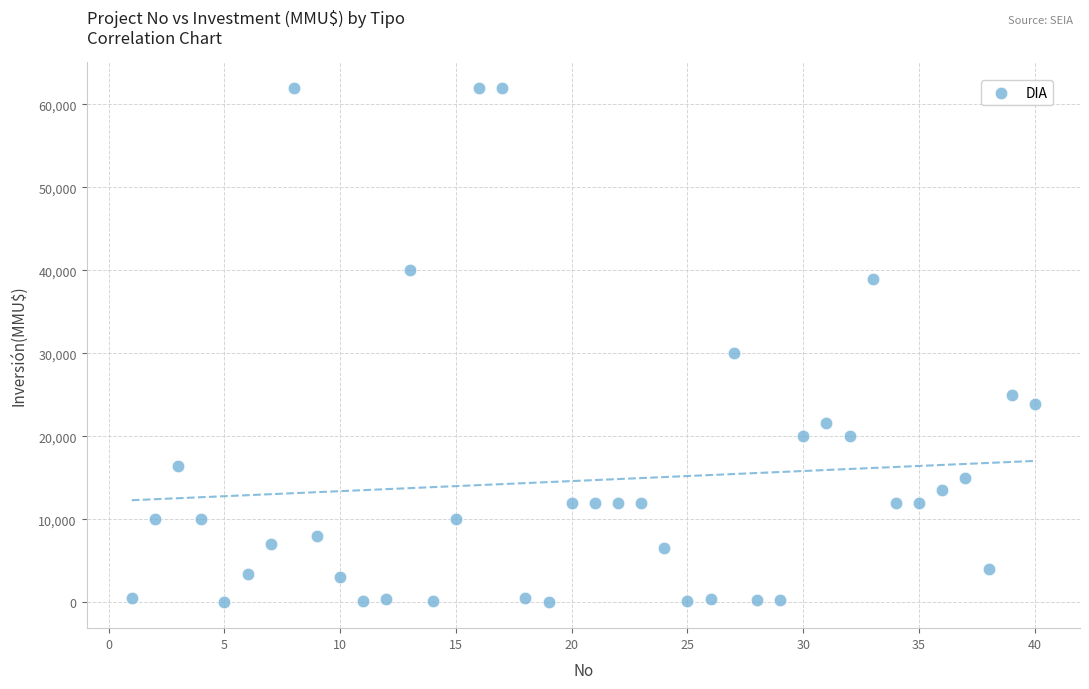

What Y value in the scatter plot is closest to 31003?

30000